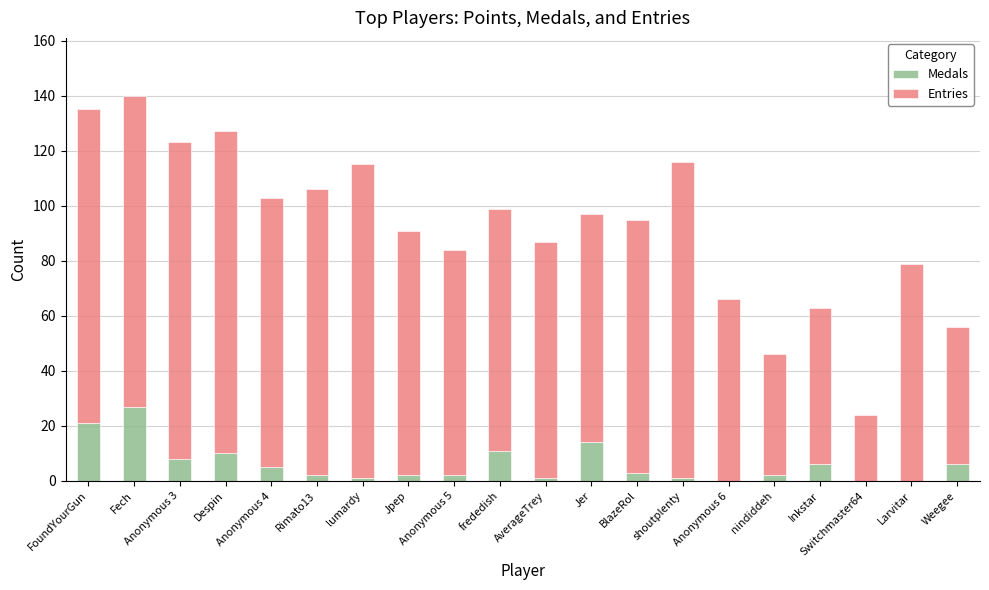

How many data points does each series have?

20